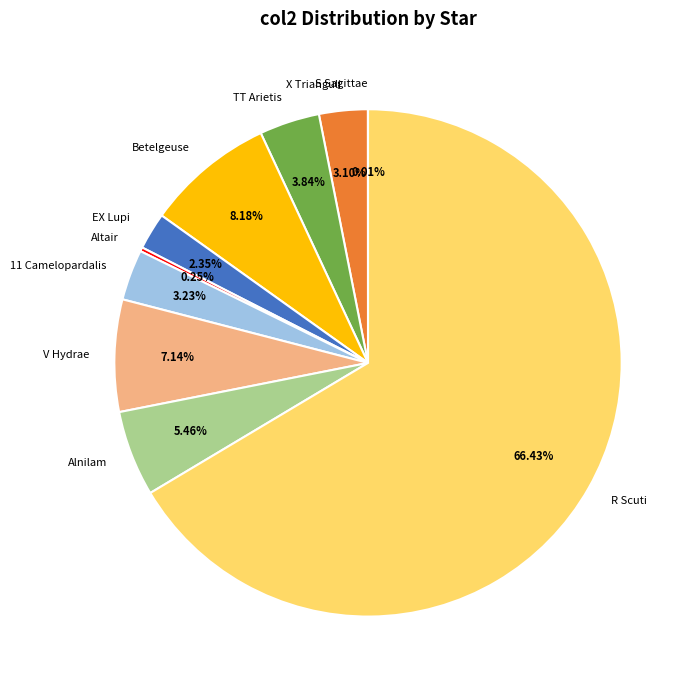

Which has a higher value, 11 Camelopardalis or Betelgeuse?

Betelgeuse